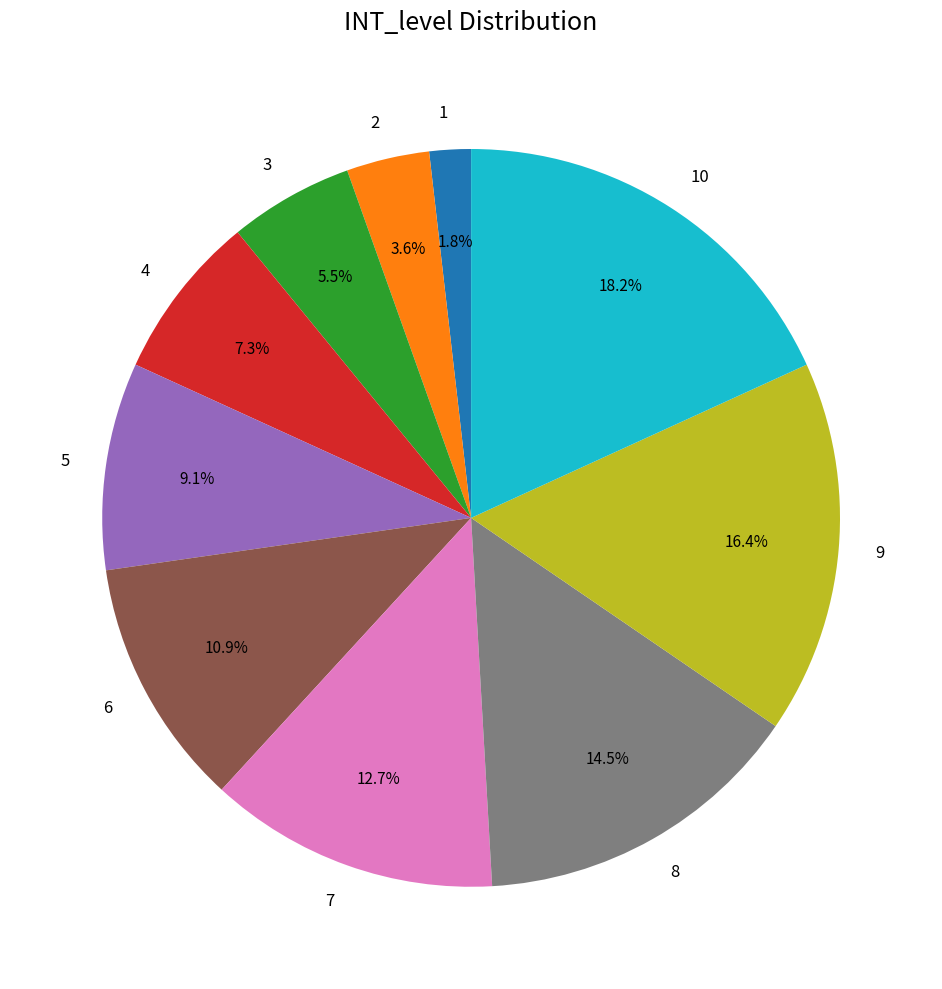

Rank the categories by value from lowest to highest.

1, 2, 3, 4, 5, 6, 7, 8, 9, 10